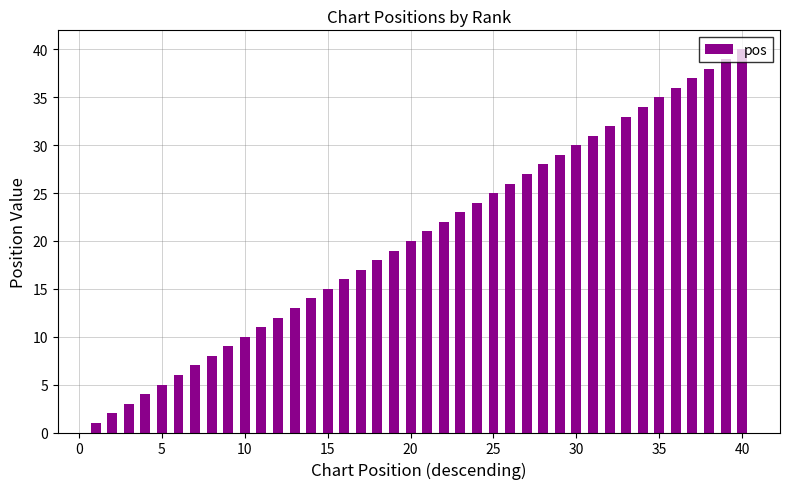

What is the maximum value shown in the chart?

40